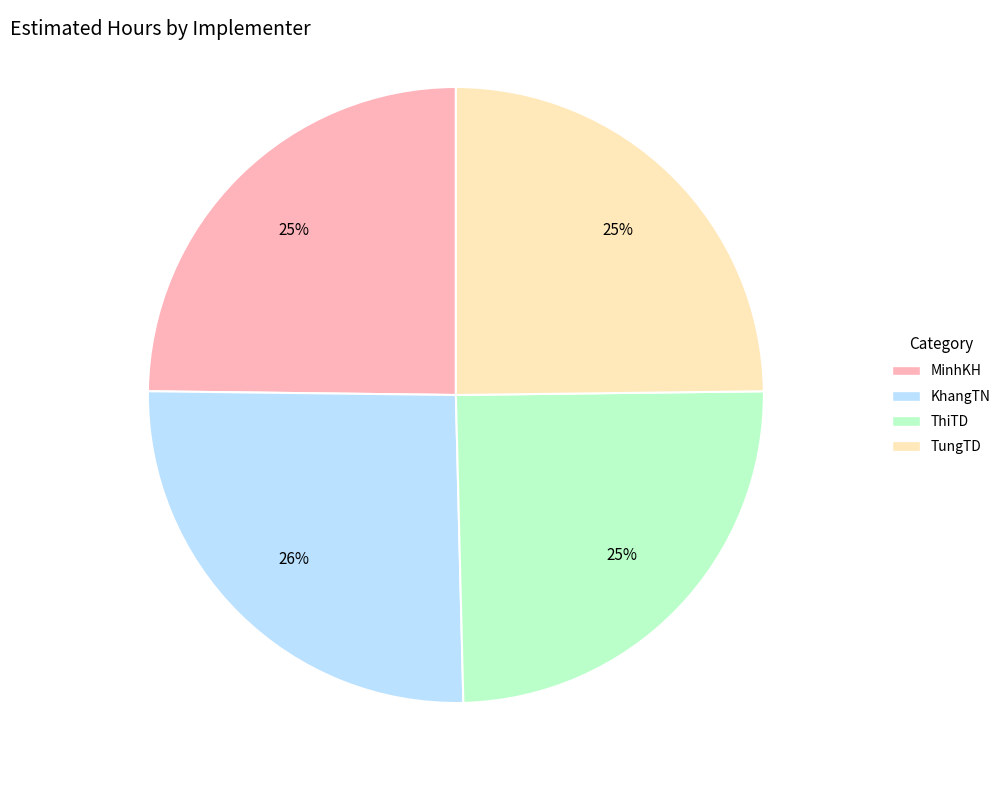

To the nearest percent, what percentage of the pie is KhangTN?

26%